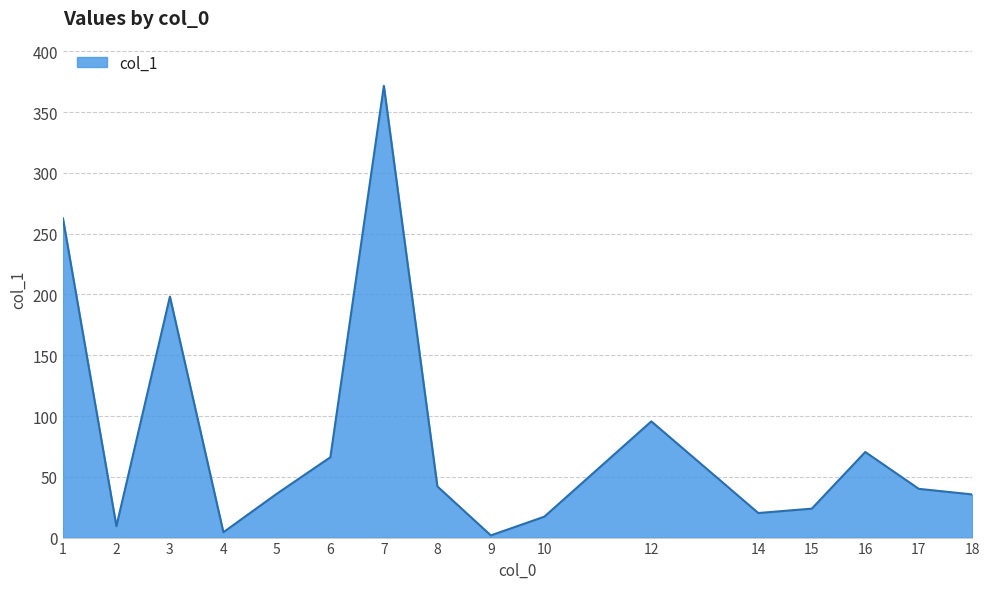

The chart shows a value of 20.2 at 14. True or false?

True